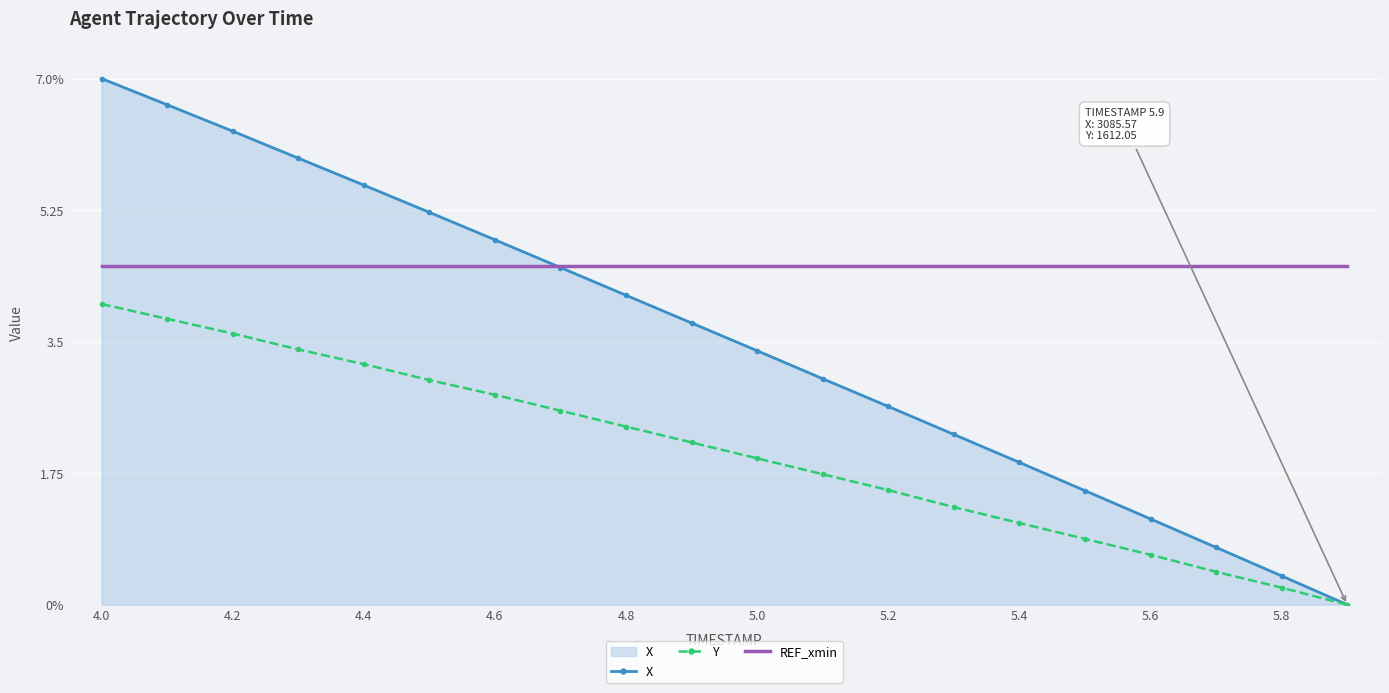

Which series has the widest spread of values?

X